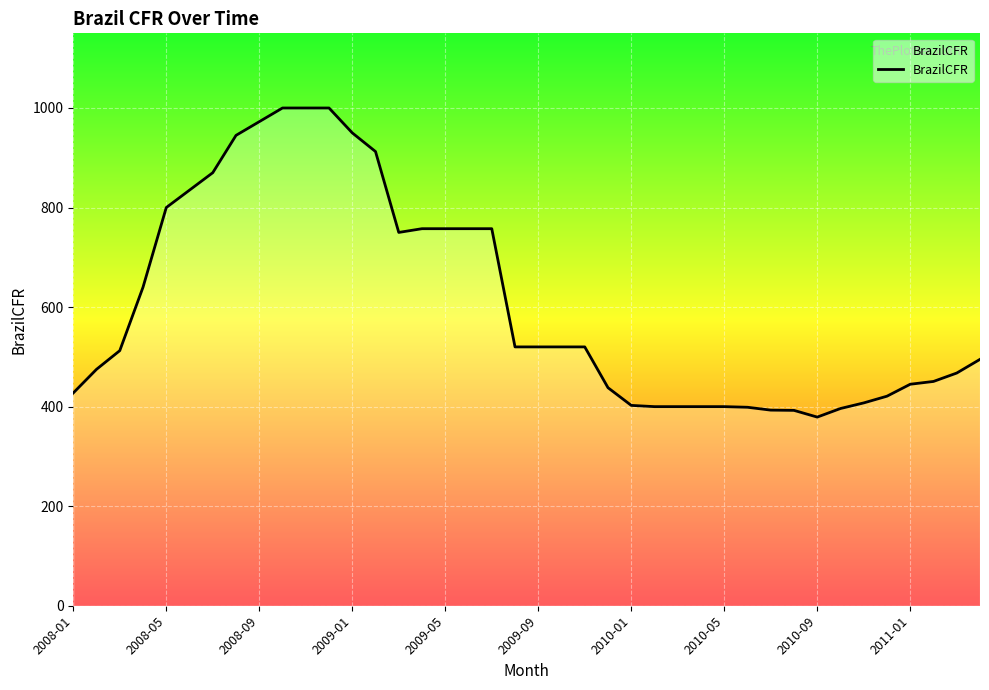

What is the difference between the maximum and minimum values?

621.0